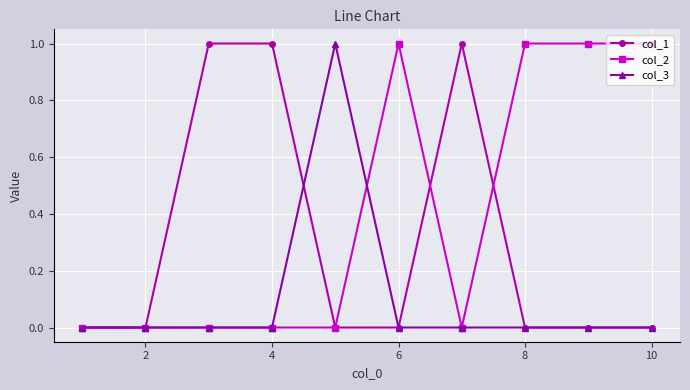

Count the number of data series in this chart.

3